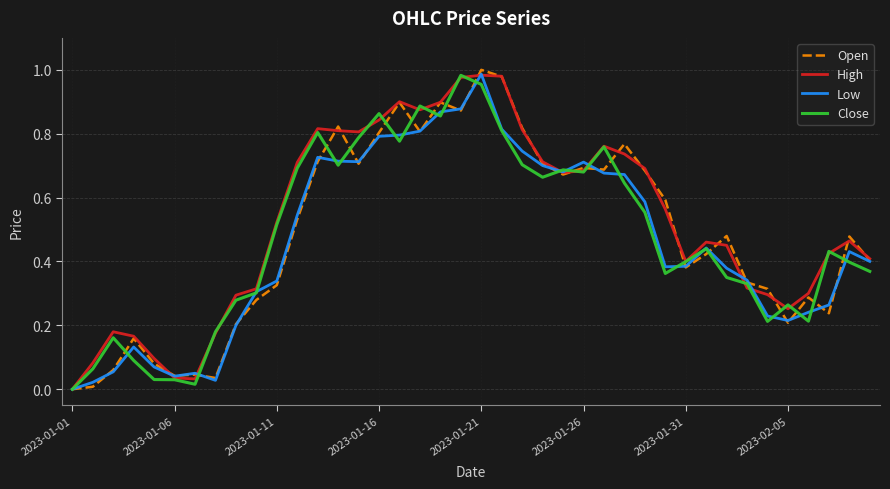

True or false: Open and High cross at least once.

True